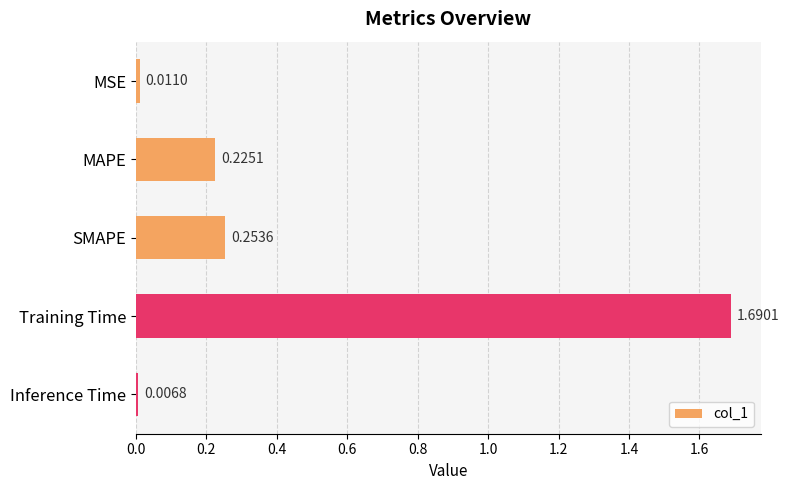

Count the number of data series in this chart.

1